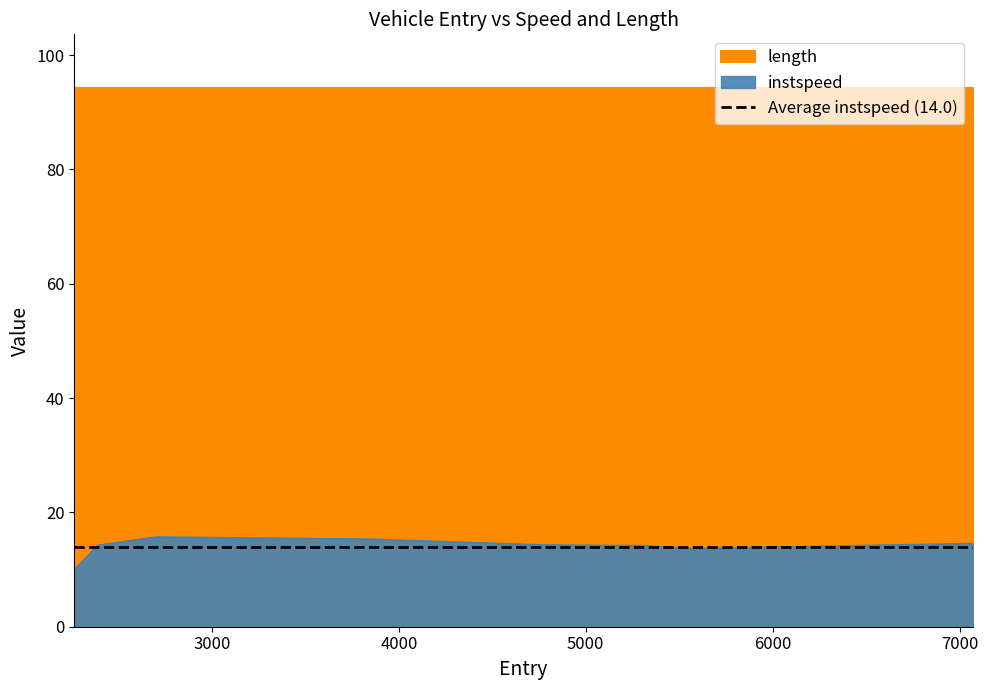

How many data points are above 14?

6